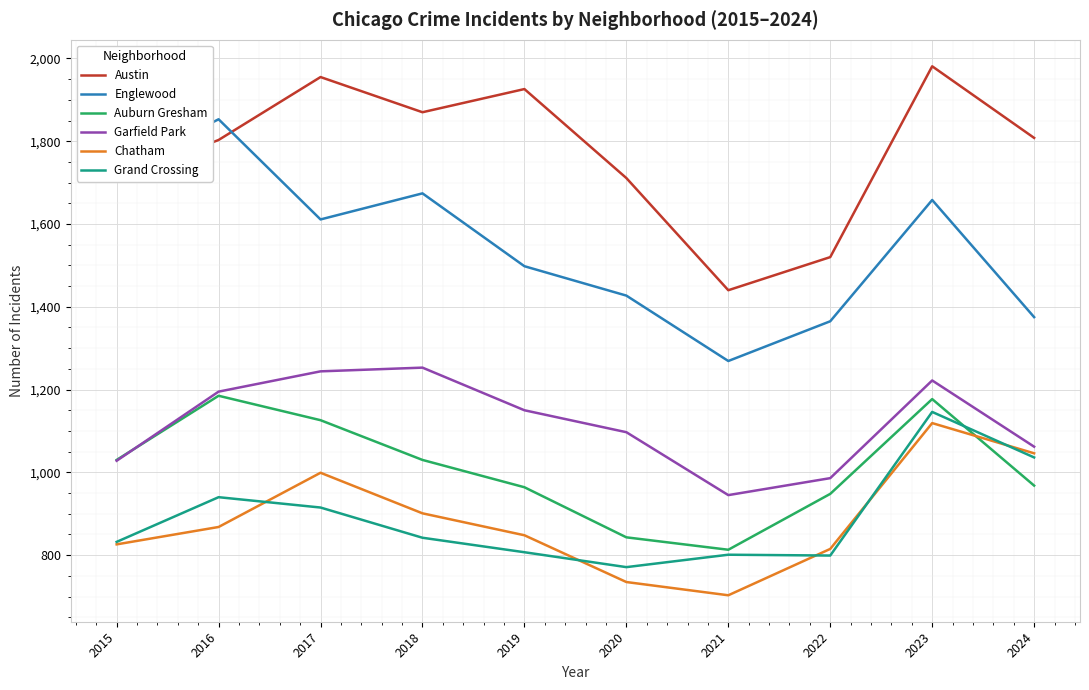

List the series in order of their peak value, highest first.

Austin, Englewood, Garfield Park, Auburn Gresham, Grand Crossing, Chatham